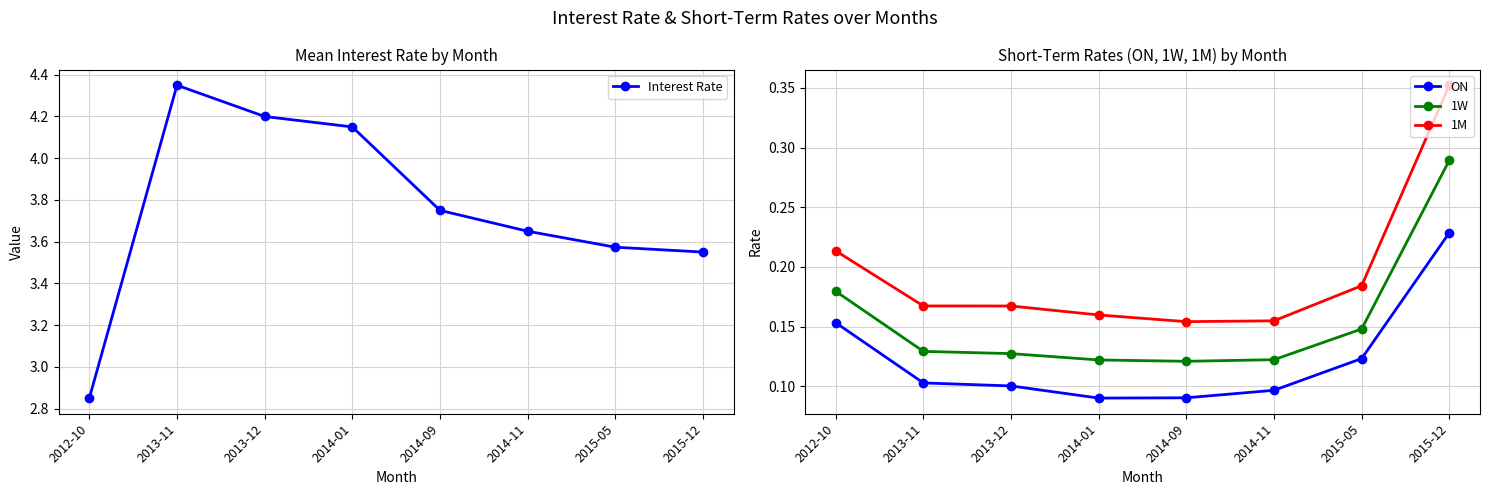

Reading left to right, list all the values displayed in this chart.

Interest Rate: 2.9	4.3	4.2	4.2	3.8	3.6	3.6	3.5
ON: 0.2	0.1	0.1	0.1	0.1	0.1	0.1	0.2
1W: 0.2	0.1	0.1	0.1	0.1	0.1	0.1	0.3
1M: 0.2	0.2	0.2	0.2	0.2	0.2	0.2	0.4